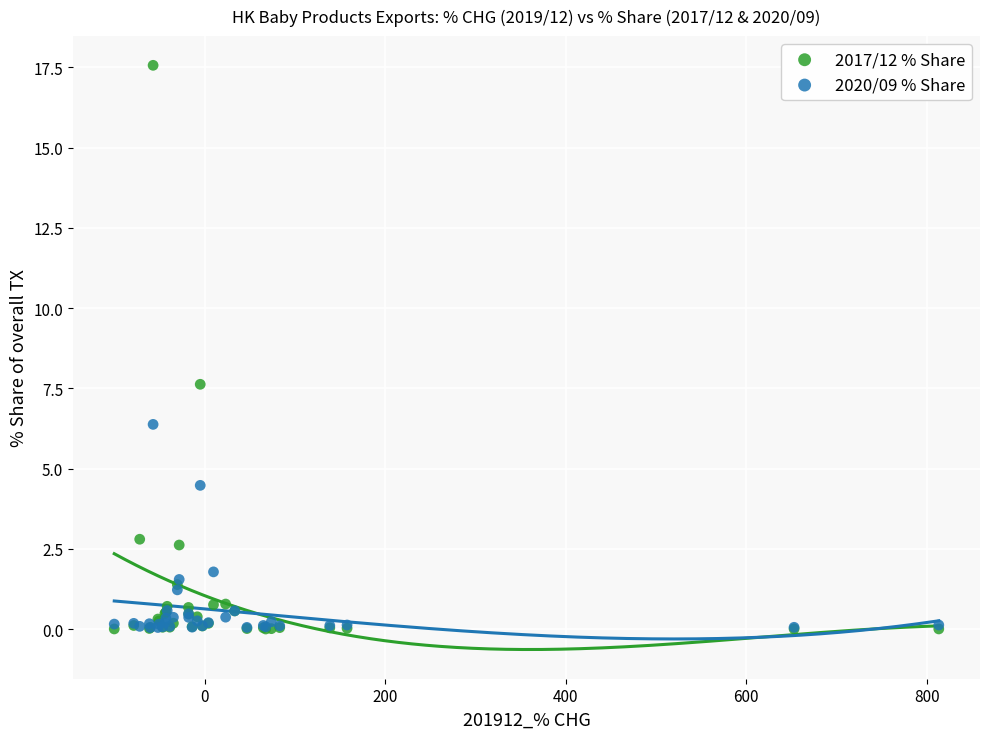

In the 2017/12 % Share series, what Y value is closest to 8?

7.6